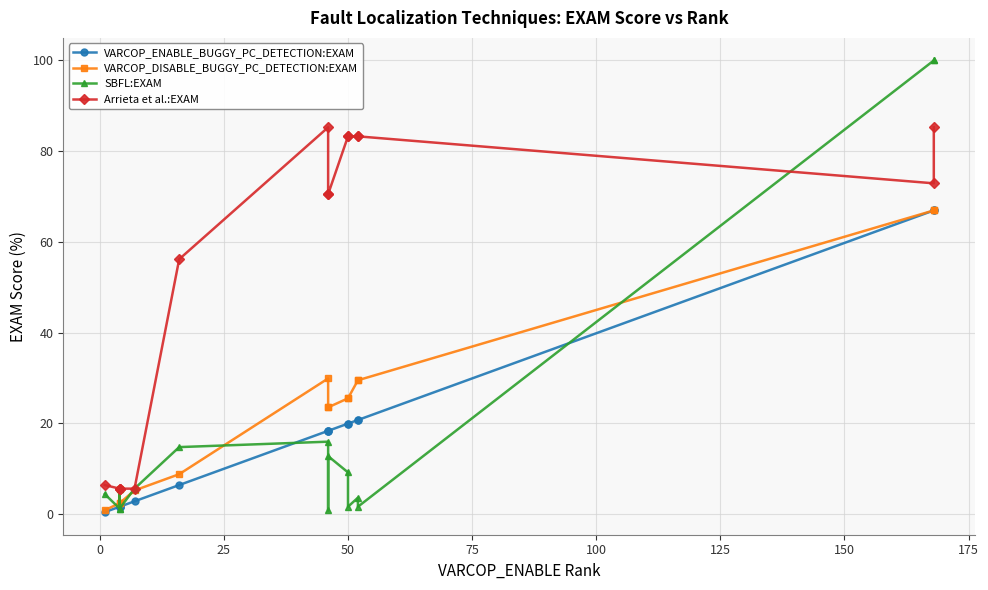

What is the difference between the maximum and second lowest values in the SBFL:EXAM series?

98.8